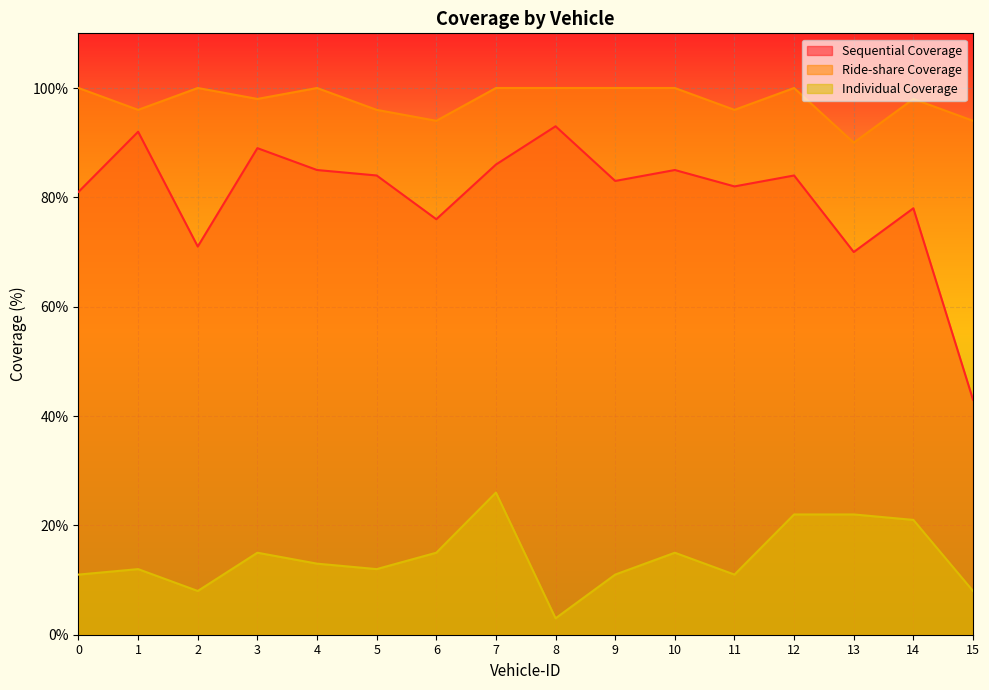

What is the difference between the second highest and minimum values in the Individual Coverage series?

19